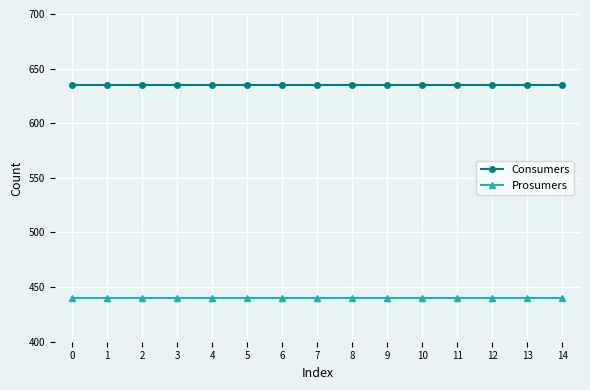

Rank the series at 8 from lowest to highest value.

Prosumers, Consumers